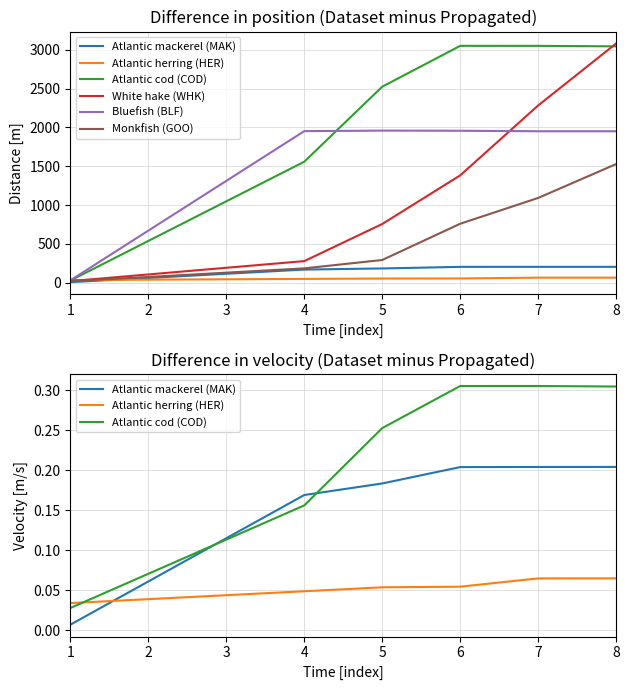

The Atlantic mackerel (MAK) series shows 0.0 at 1. True or false?

False